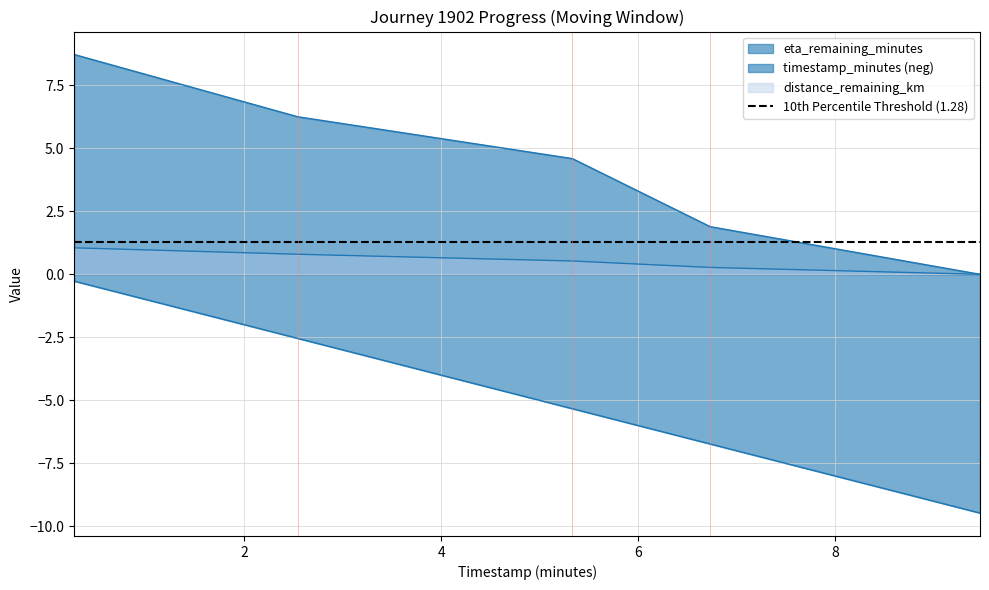

At which category is the sum across all series the highest?

0.27